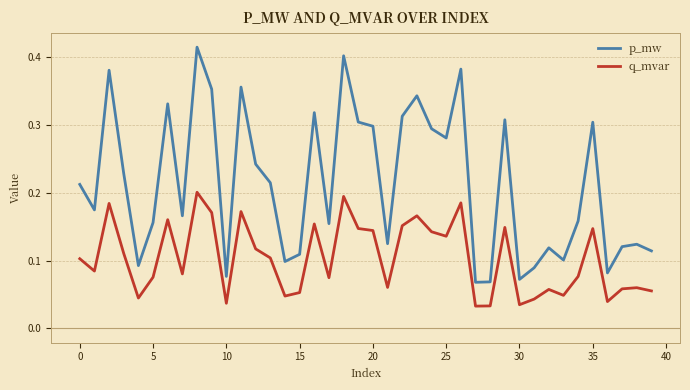

Which series has the largest range (max minus min)?

p_mw